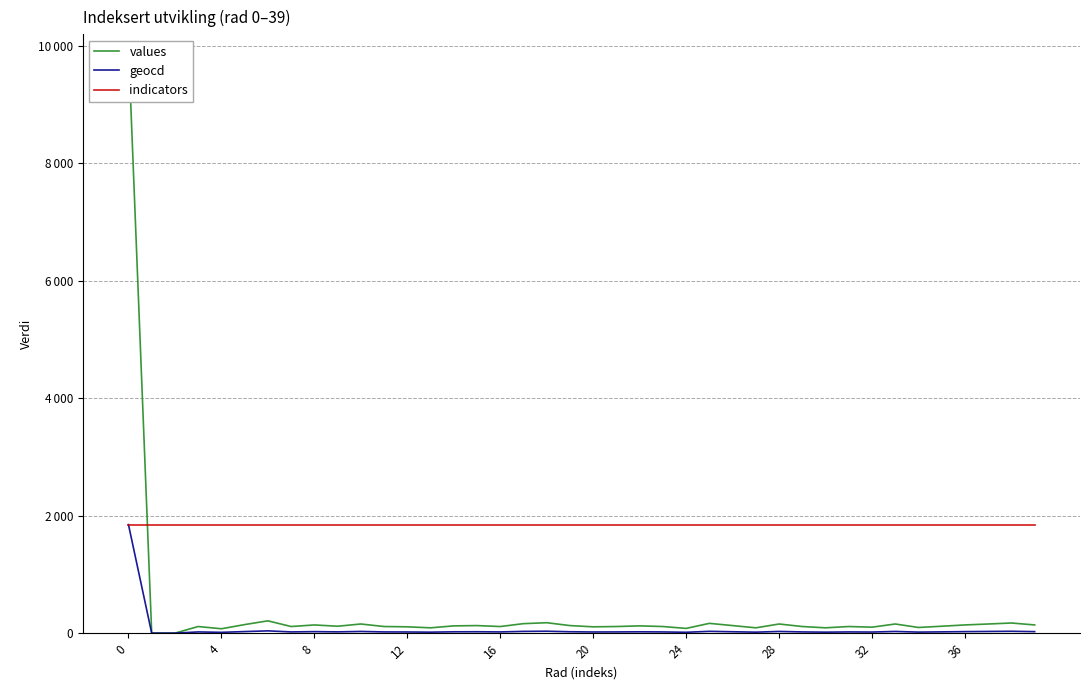

True or false: geocd and values cross at least once.

False